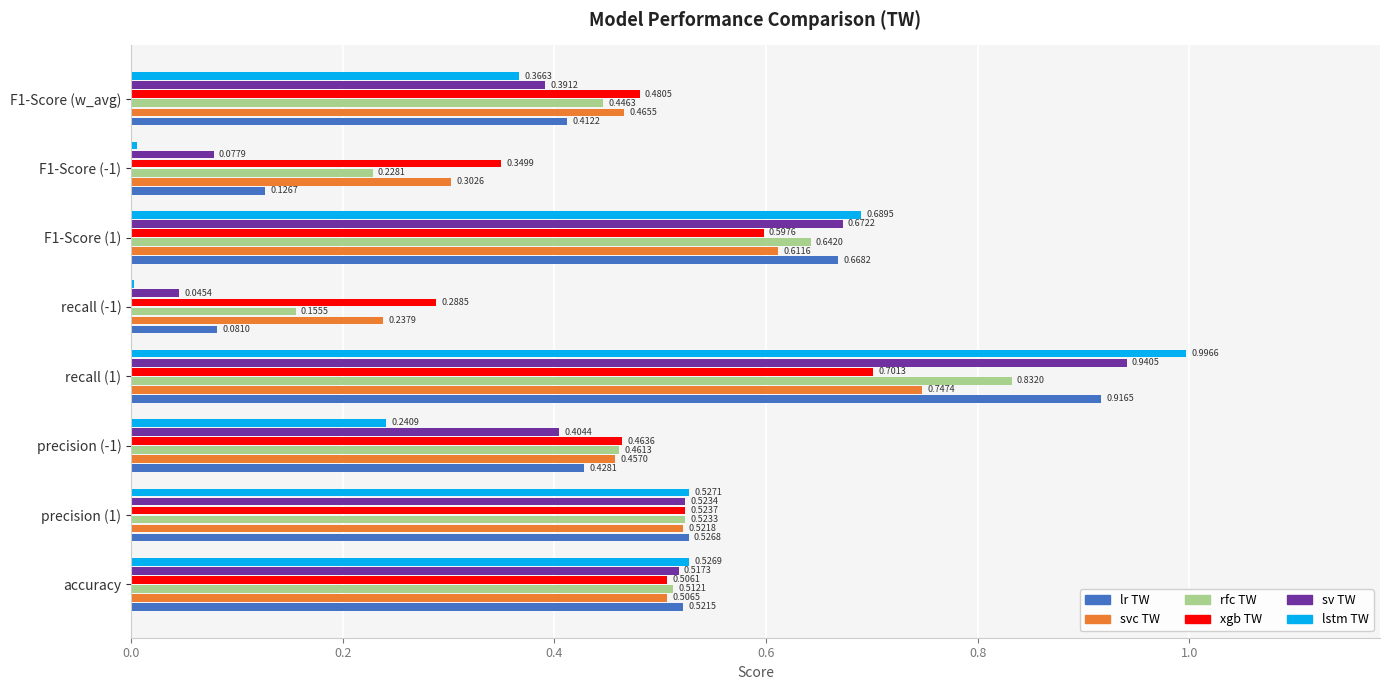

What is the sum of the sv TW values at recall (-1) and recall (1)?

1.0